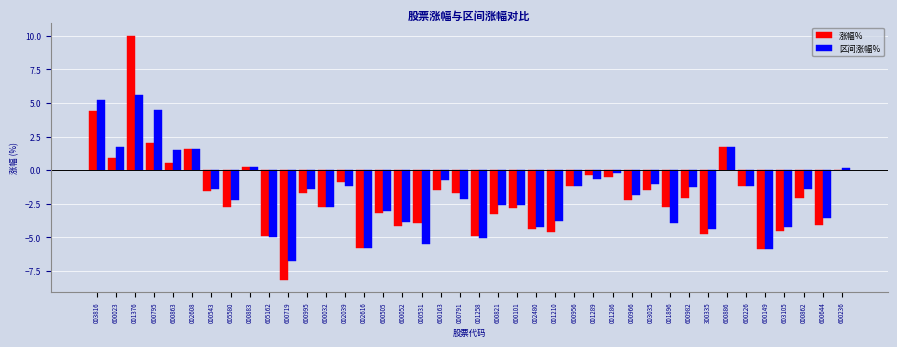

At which category is the sum across all series the highest?

001376